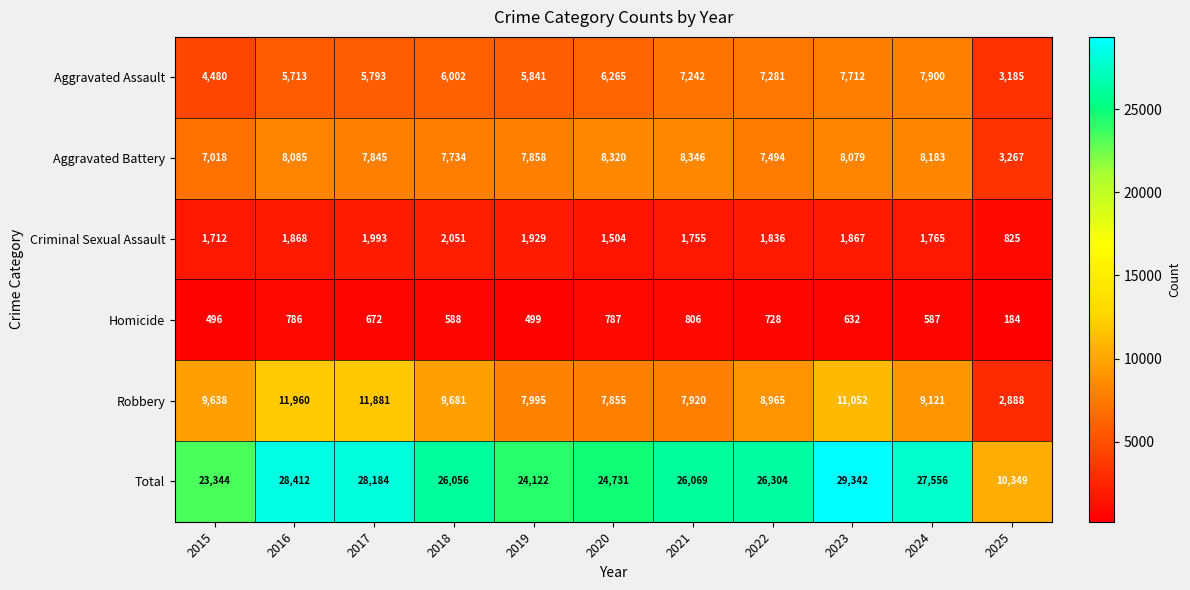

Read the Aggravated Assault value at 2018, to the nearest 50.

6000